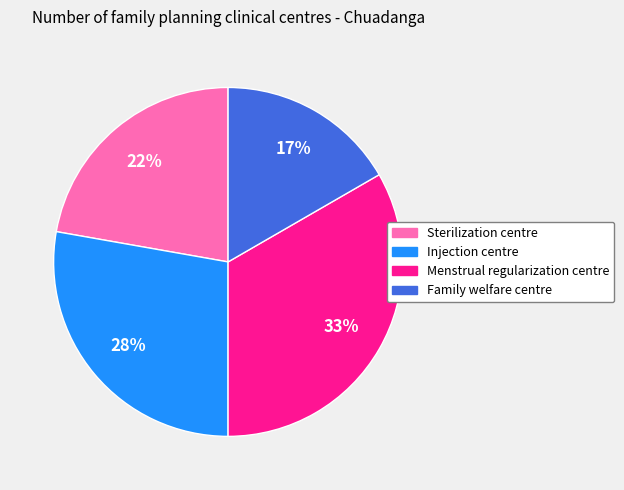

Does Sterilization centre represent more than half of the total?

No